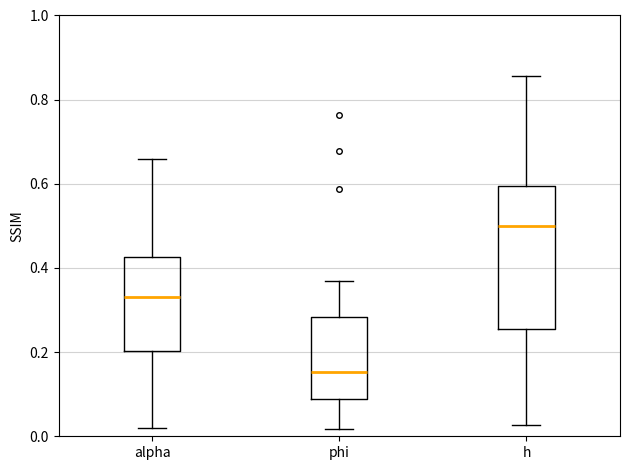

Where does the upper whisker of the box for alpha end on the y-axis? The values are not printed on the chart, so give them approximately, as read against the axis.

0.66